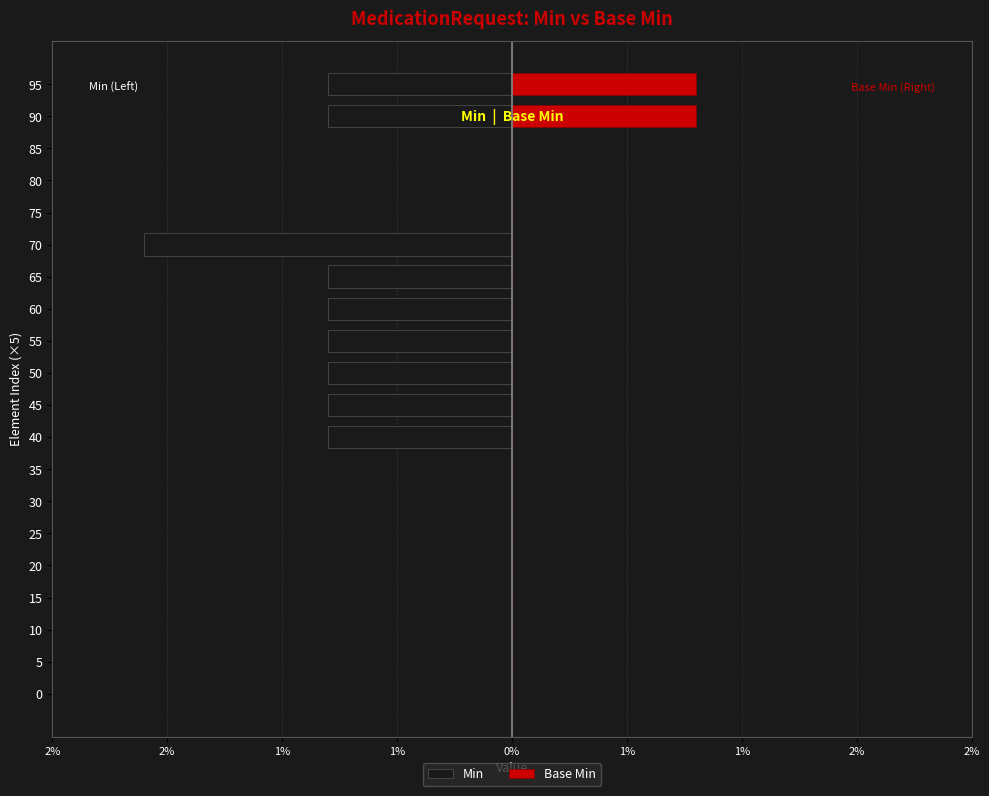

At 25, list the series in order from largest to smallest.

Min, Base Min